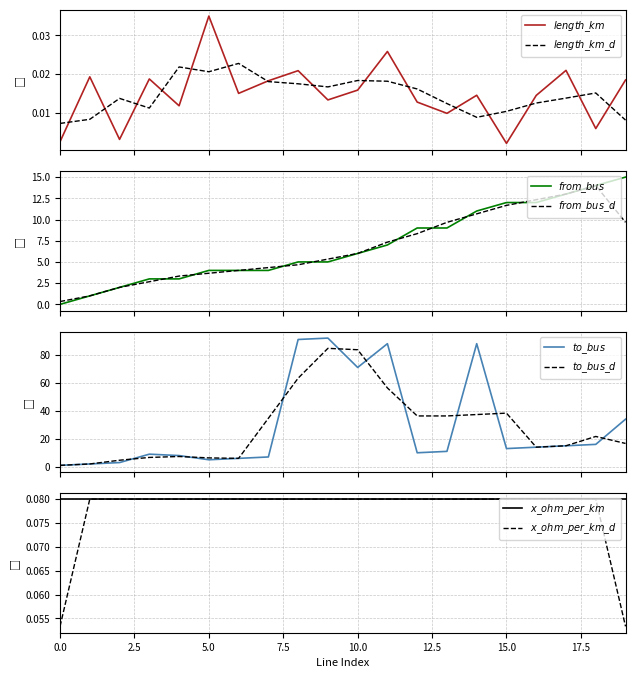

The value of length_km at 18 is 0.0. True or false?

True